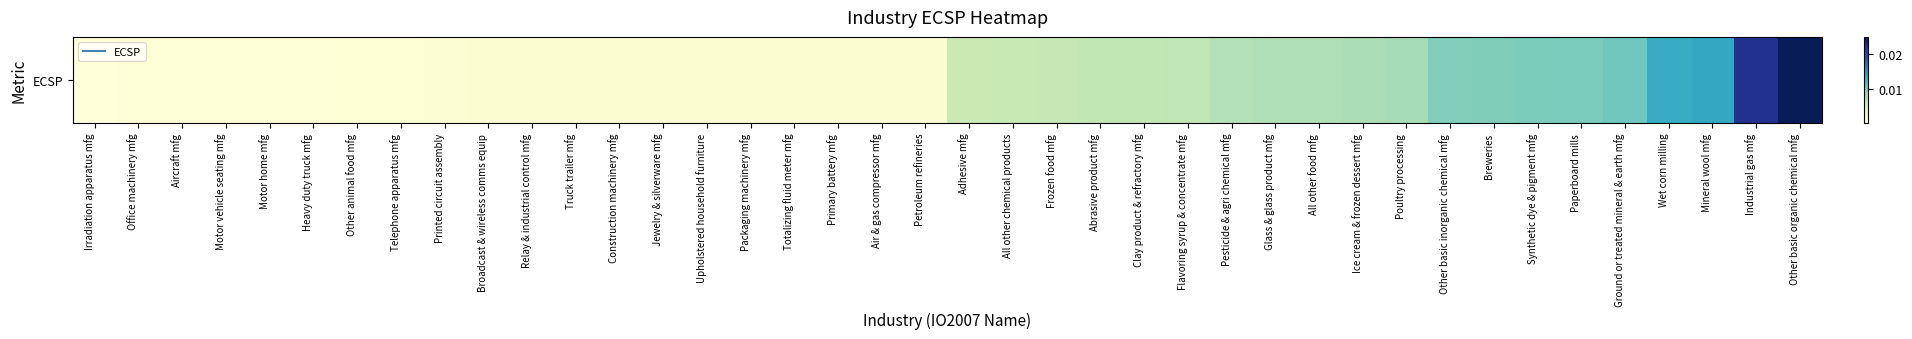

The value at Motor vehicle seating mfg is 0.0. True or false?

False